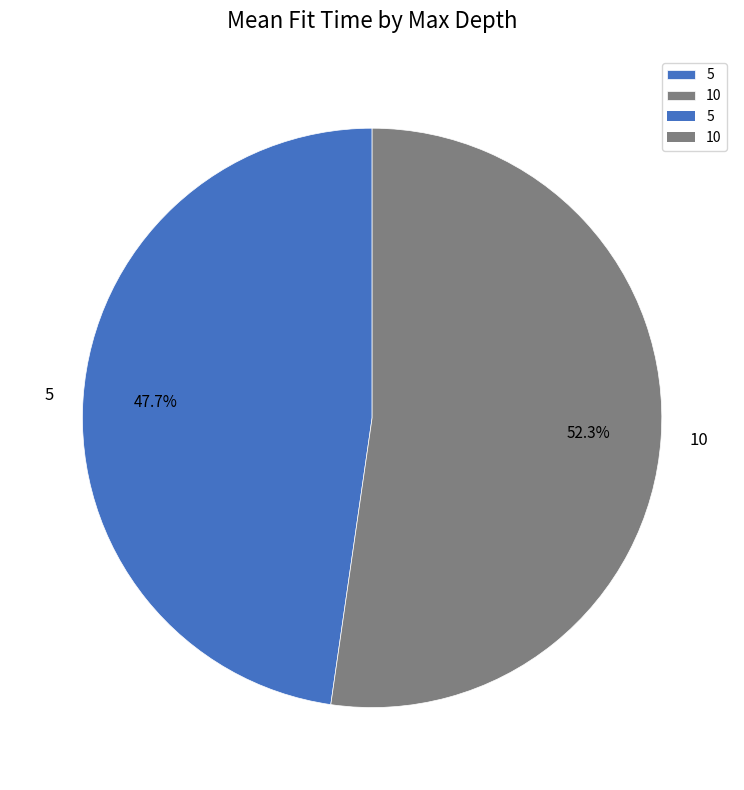

To the nearest percent, what portion does 5 represent?

48%